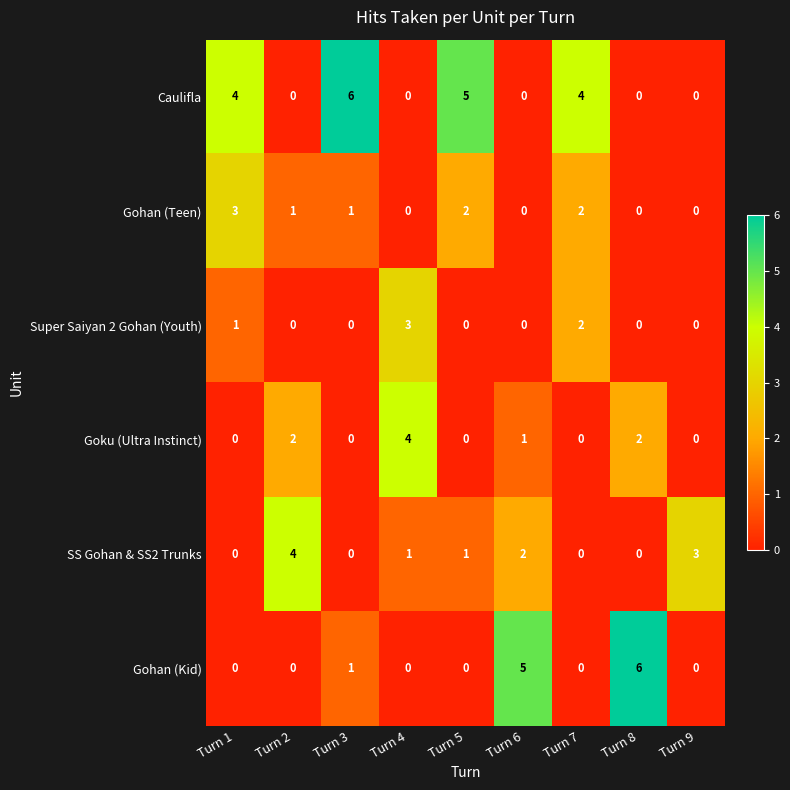

Which series has the largest total across all categories?

Caulifla